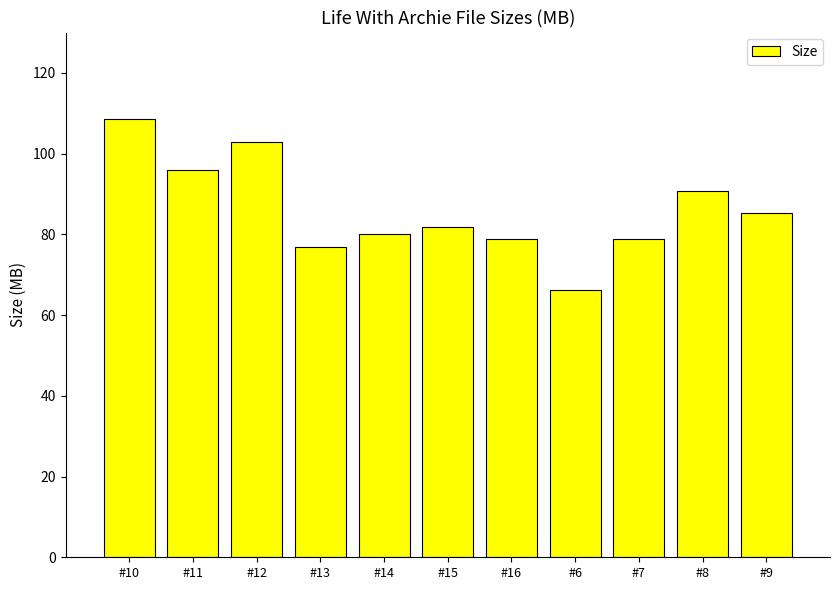

What is the difference between the values at #11 and #6?

29.5